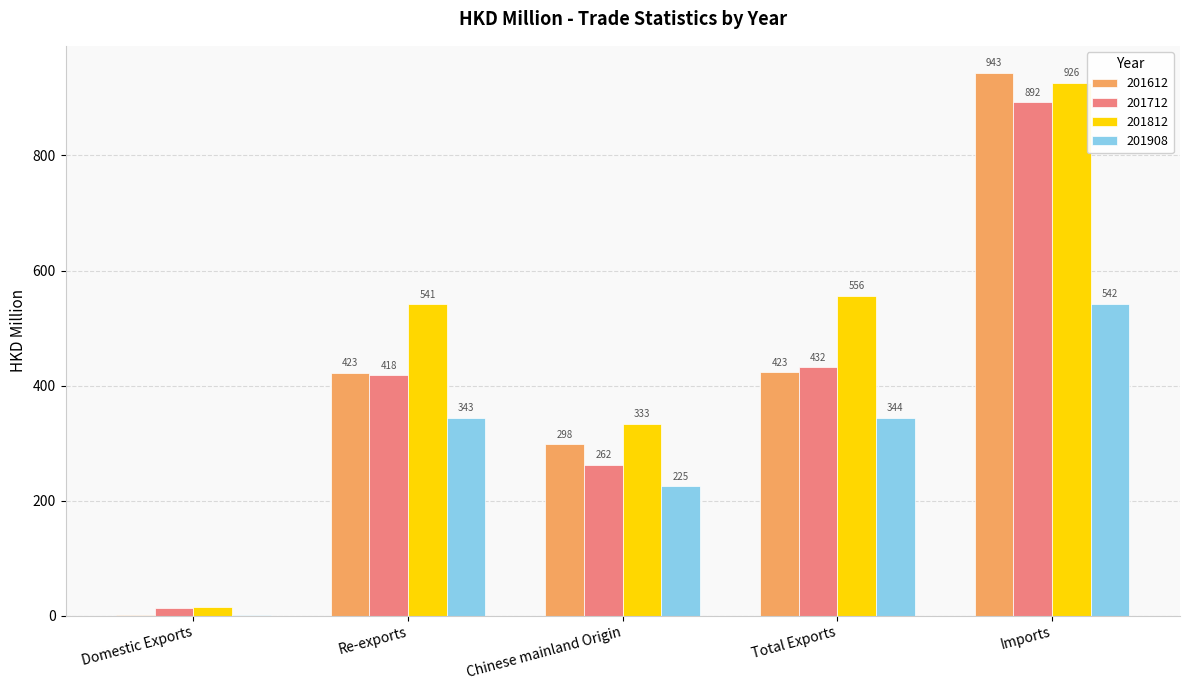

True or false: 201612 has a value of 1566.8 at Imports.

False